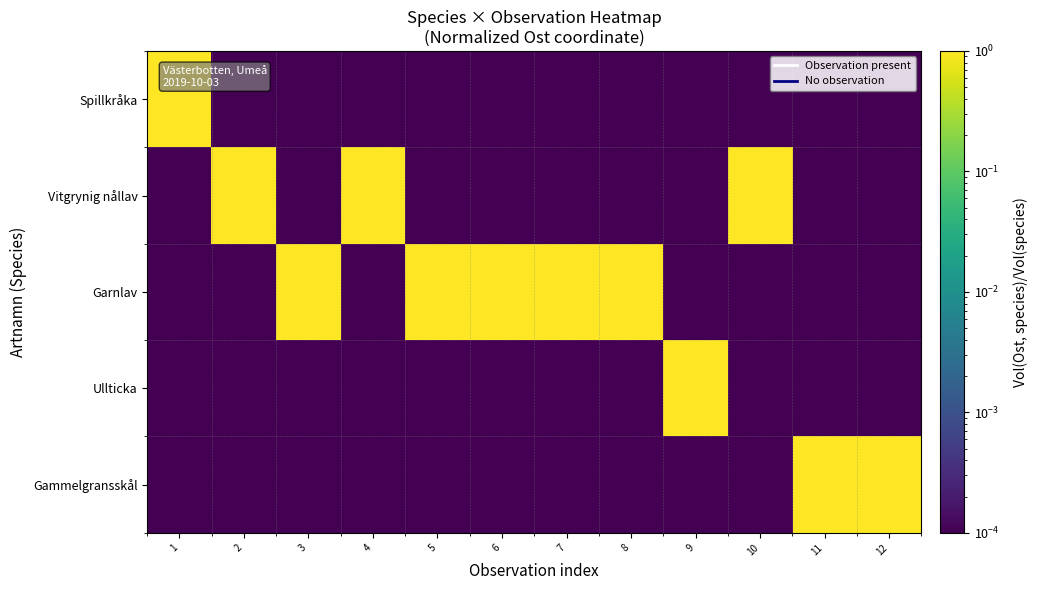

Reading left to right, transcribe all the data shown in this chart.

Spillkråka: 1=1.0	2=0.0	3=0.0	4=0.0	5=0.0	6=0.0	7=0.0	8=0.0	9=0.0	10=0.0	11=0.0	12=0.0
Vitgrynig nållav: 1=0.0	2=1.0	3=0.0	4=1.0	5=0.0	6=0.0	7=0.0	8=0.0	9=0.0	10=1.0	11=0.0	12=0.0
Garnlav: 1=0.0	2=0.0	3=1.0	4=0.0	5=1.0	6=1.0	7=1.0	8=1.0	9=0.0	10=0.0	11=0.0	12=0.0
Ullticka: 1=0.0	2=0.0	3=0.0	4=0.0	5=0.0	6=0.0	7=0.0	8=0.0	9=1.0	10=0.0	11=0.0	12=0.0
Gammelgransskål: 1=0.0	2=0.0	3=0.0	4=0.0	5=0.0	6=0.0	7=0.0	8=0.0	9=0.0	10=0.0	11=1.0	12=1.0